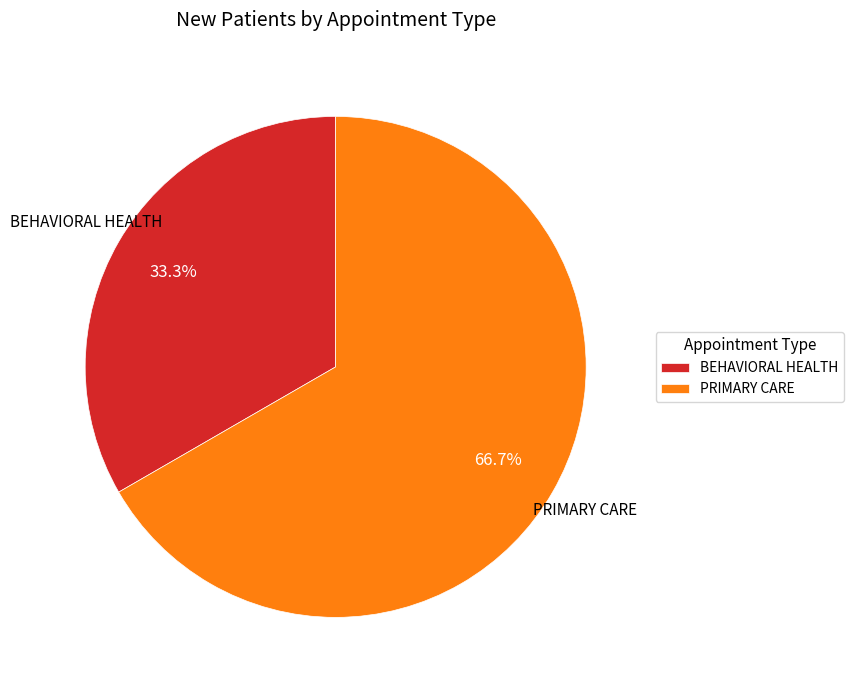

To the nearest percent, what is the combined percentage of PRIMARY CARE and BEHAVIORAL HEALTH?

100%